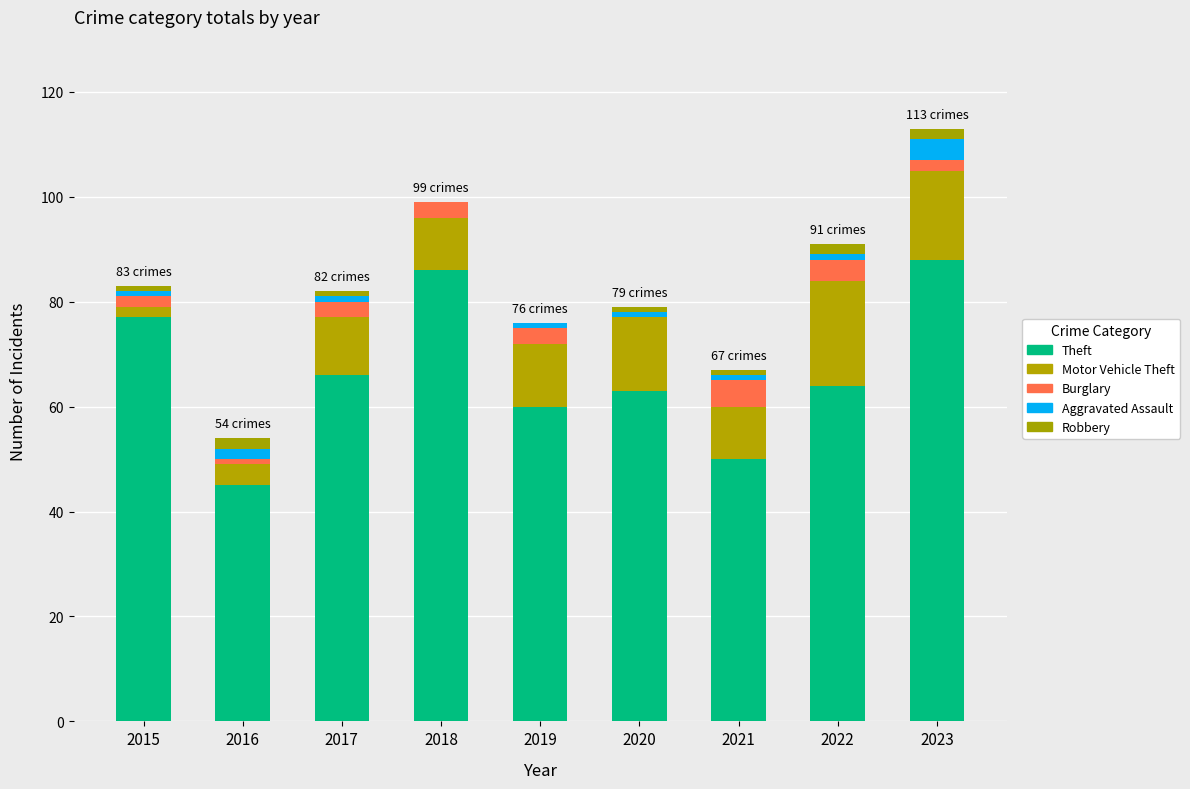

Count the number of categories in the chart.

9